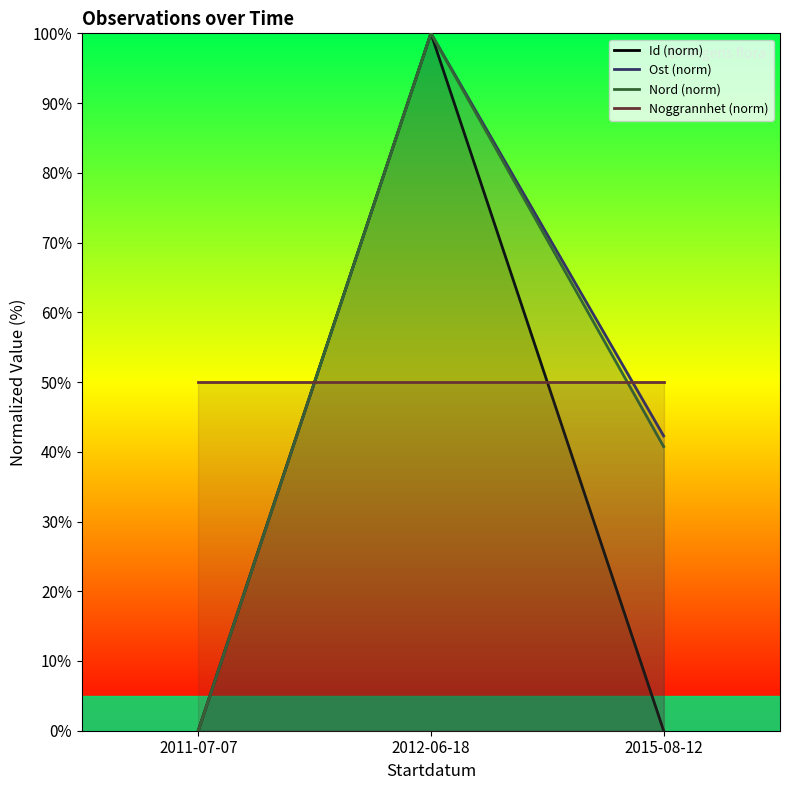

What is the difference between the highest and lowest values at 2011-07-07?

50.0